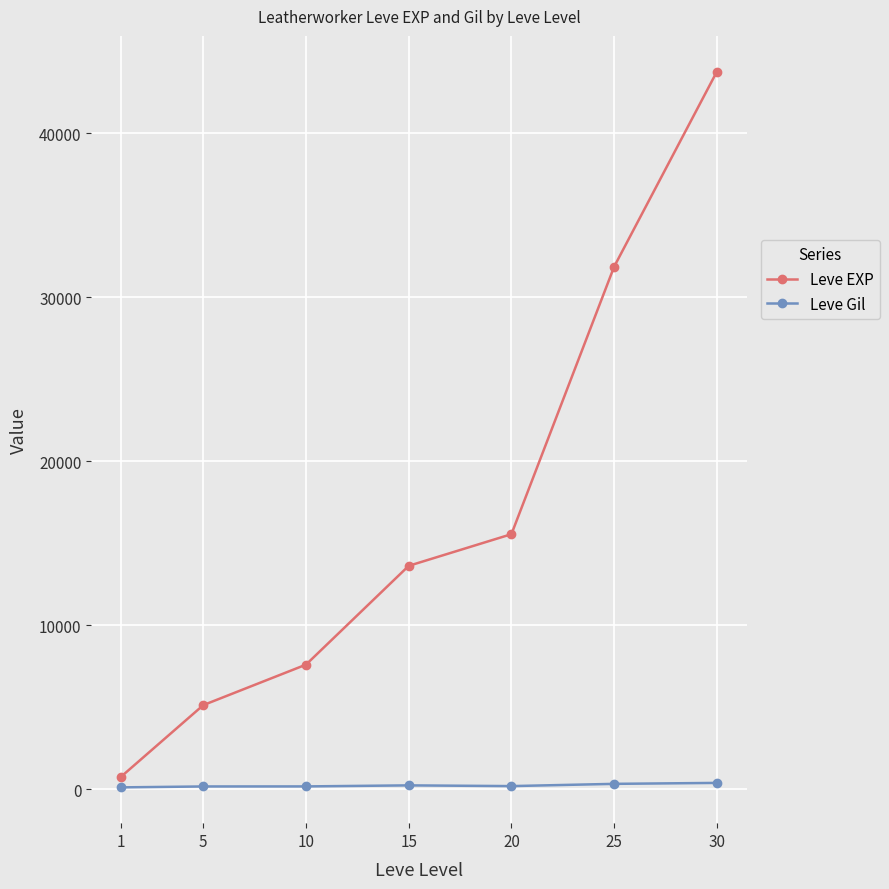

What value does the Leve Gil series have at 15?

234